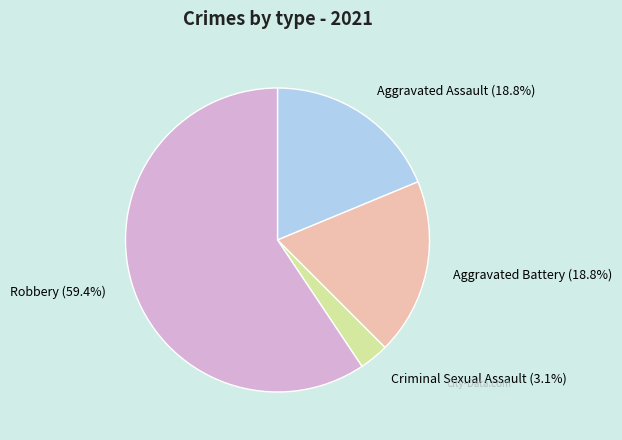

What is the total percentage of Aggravated Assault and Criminal Sexual Assault?

21.9%